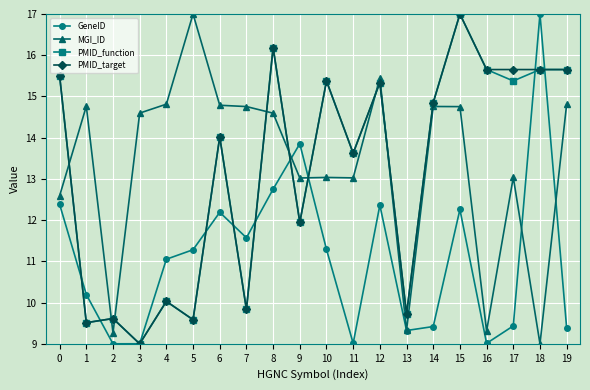

What is the sum of the MGI_ID values at 6 and 4?

29.6